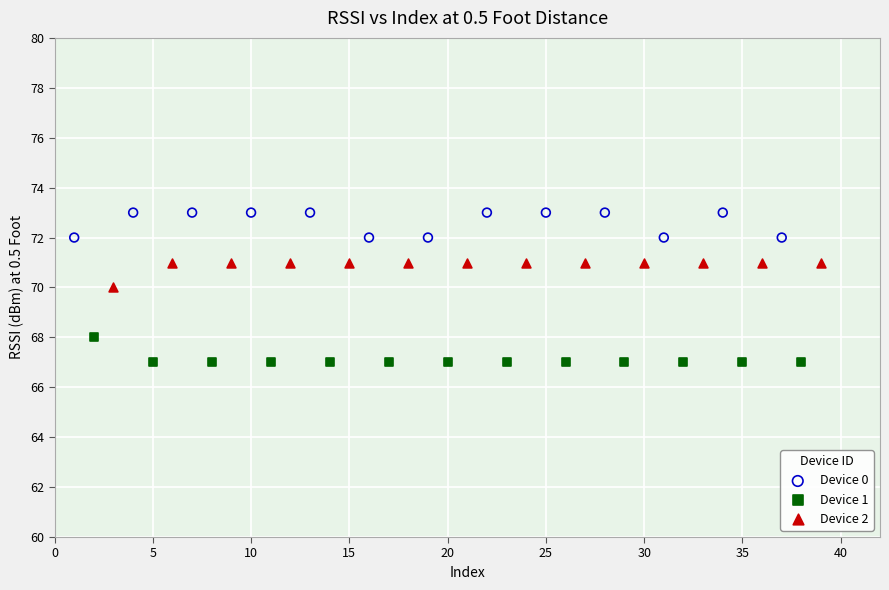

Which series contains the lowest Y value?

Device 1